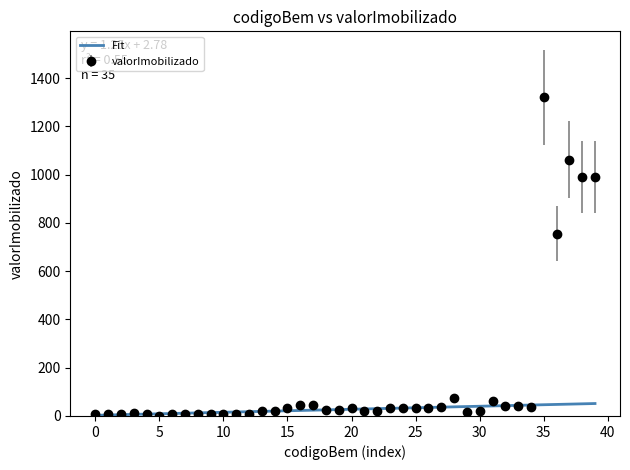

Which series has the largest range (max minus min)?

valorImobilizado